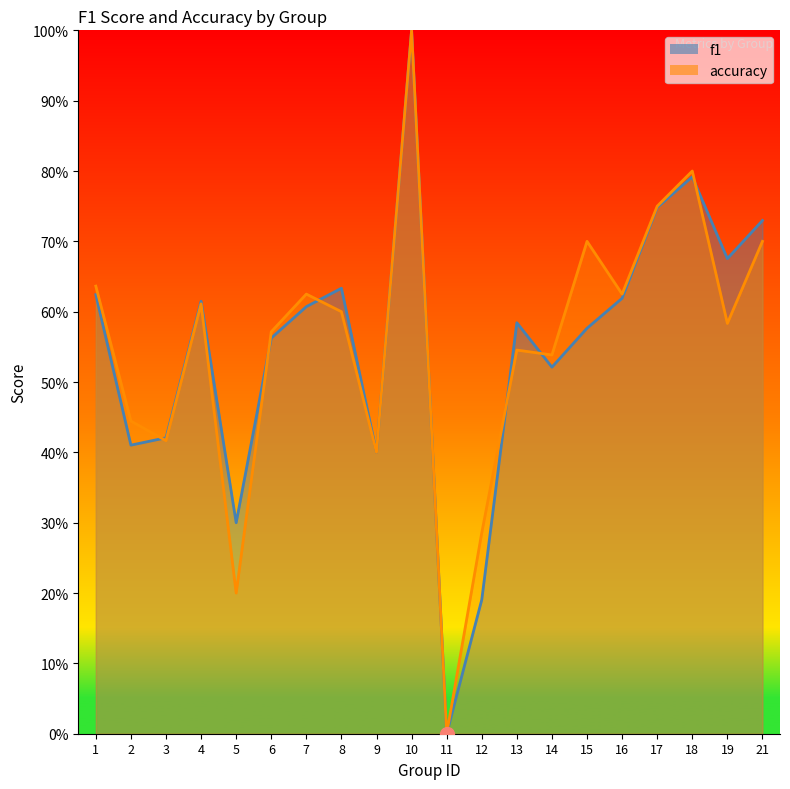

What is the difference between the second highest and second lowest values in the accuracy series?

0.6